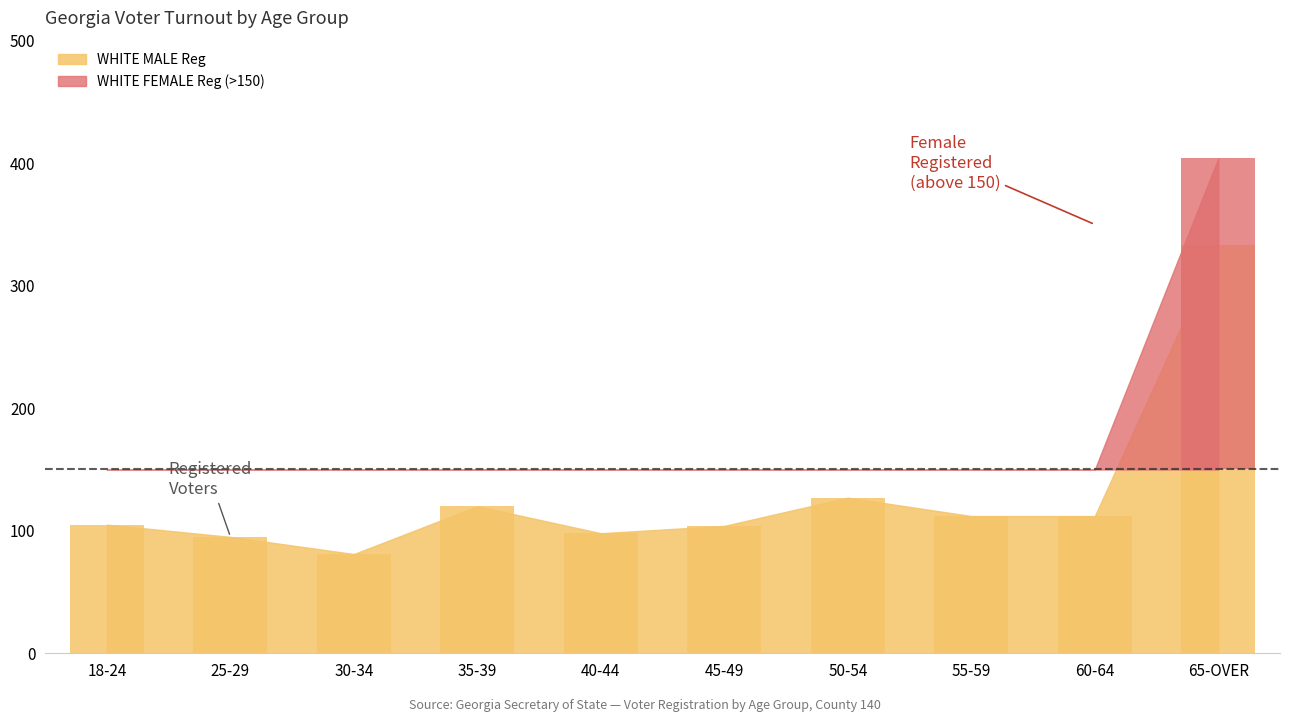

What is the value of the WHITE MALE Reg bar at the 4th from the left?

120